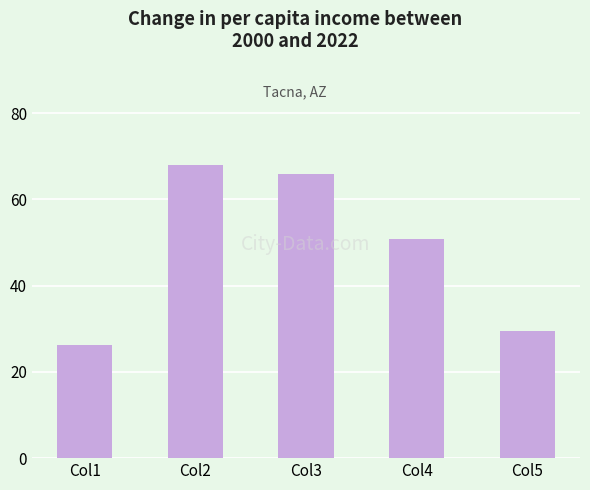

List the labels in order of value, largest first.

Col2, Col3, Col4, Col5, Col1